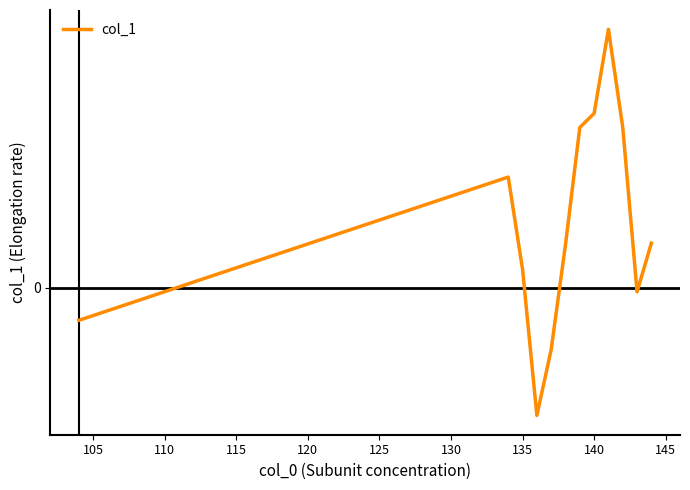

Does the chart have visible grid lines?

No